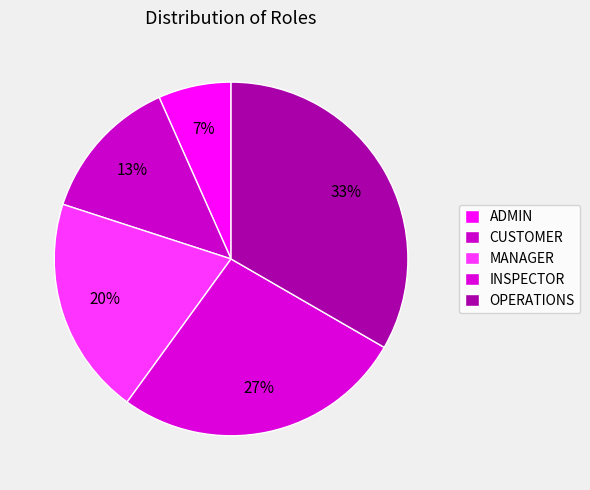

Combined, do INSPECTOR and CUSTOMER account for over 50%?

No